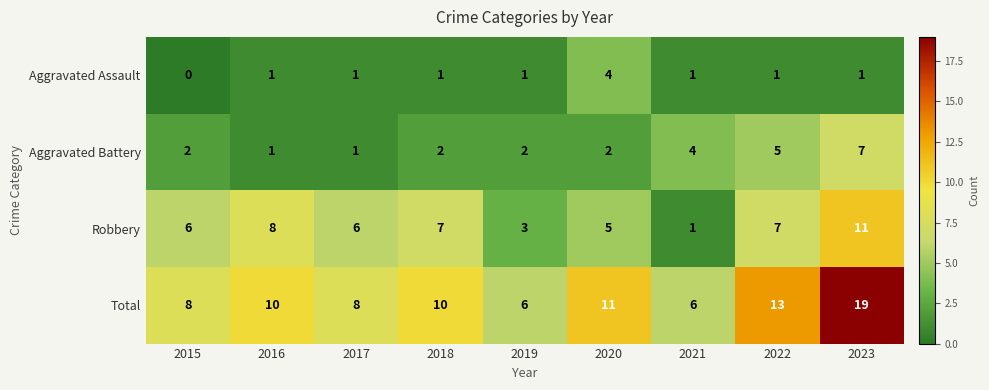

What is the average value of the Total series?

10